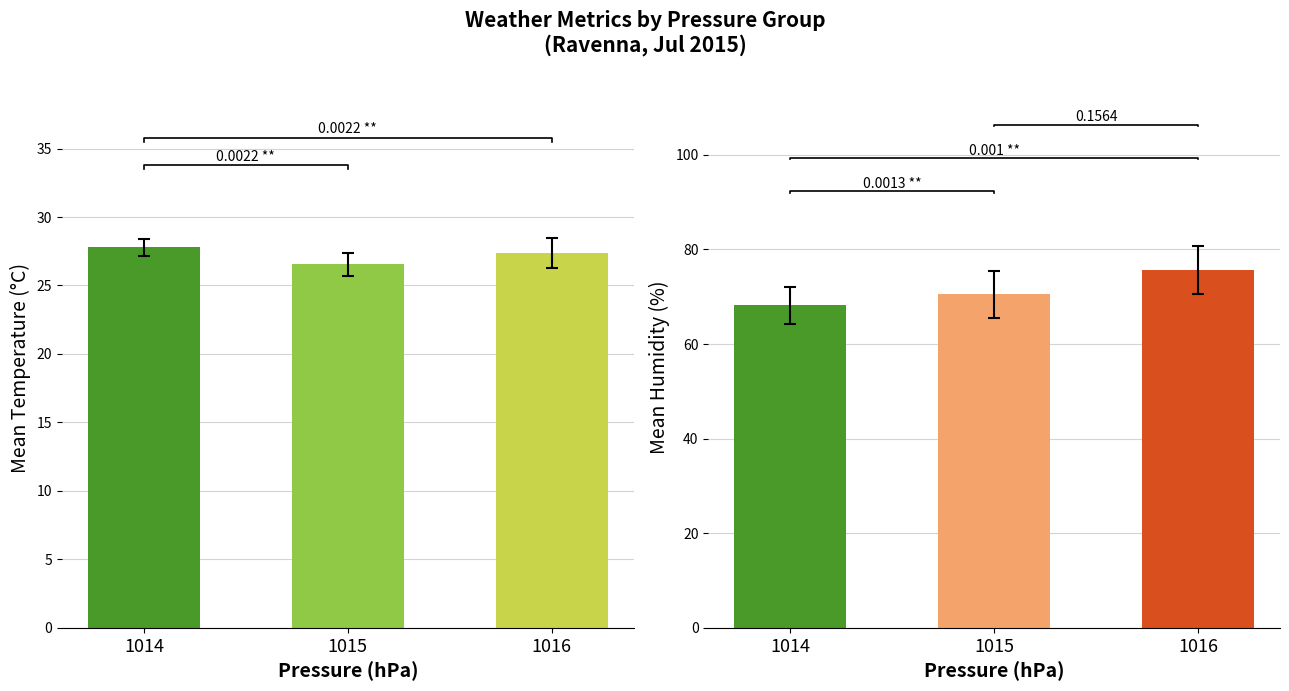

The humidity series shows 70.5 at 1015. True or false?

True